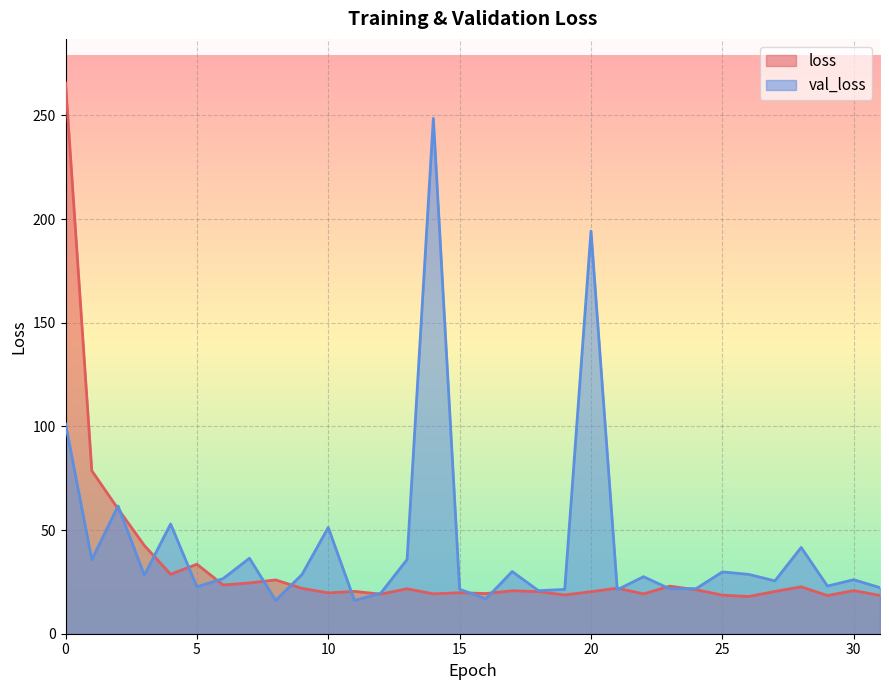

How many lines are shown in the chart?

2